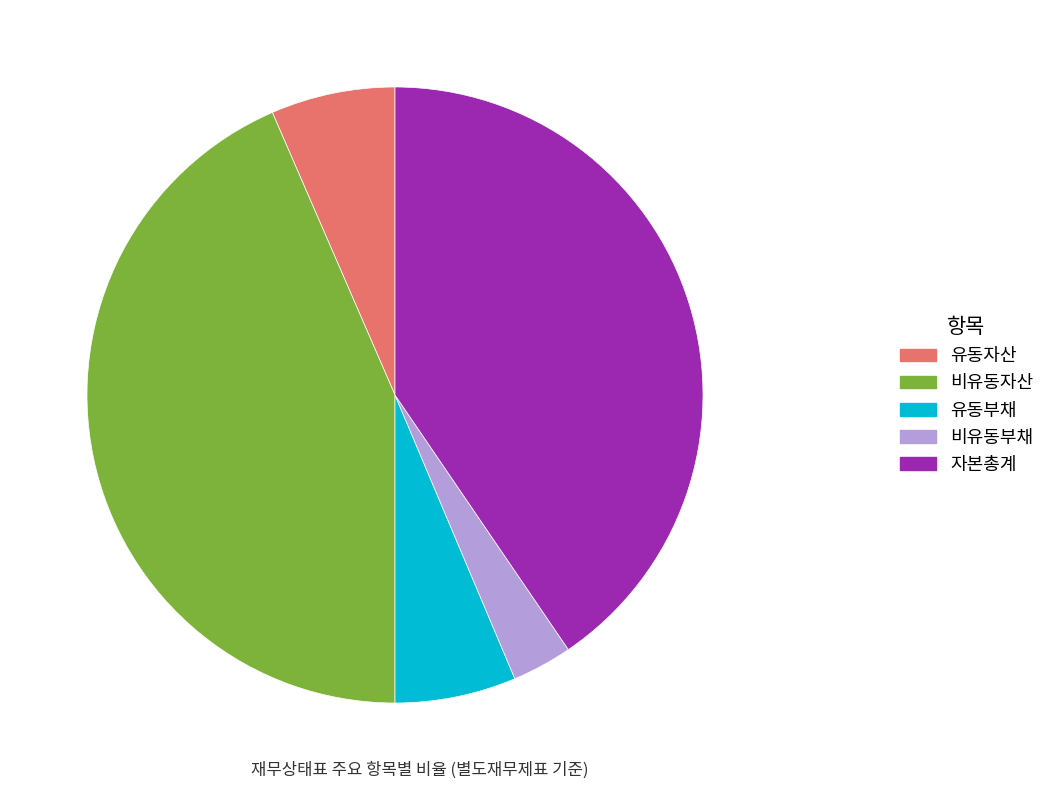

Does 유동자산 represent more than half of the total?

No